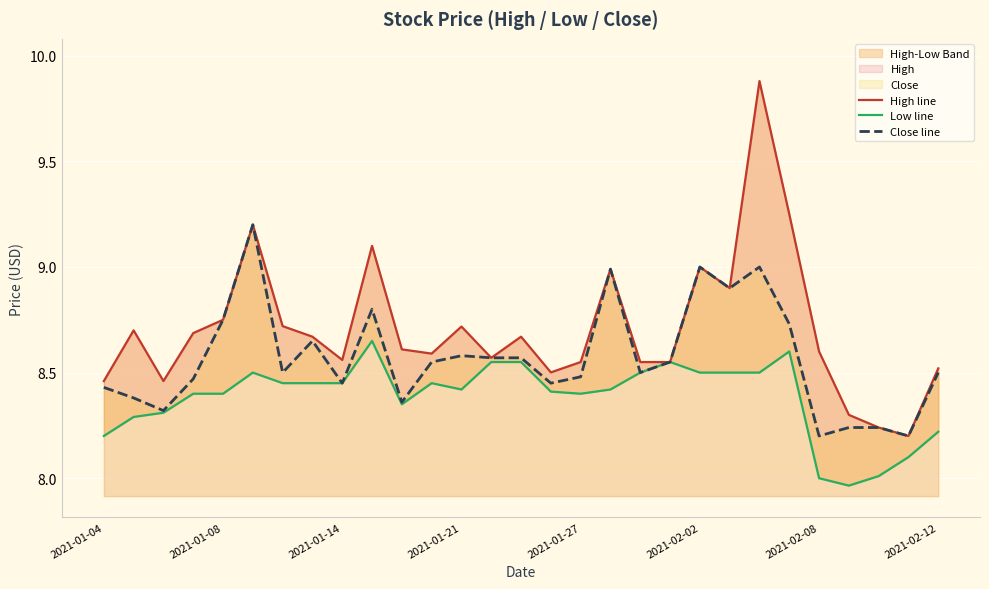

Is it true that Close line equals 8.5 at 2021-02-12?

True